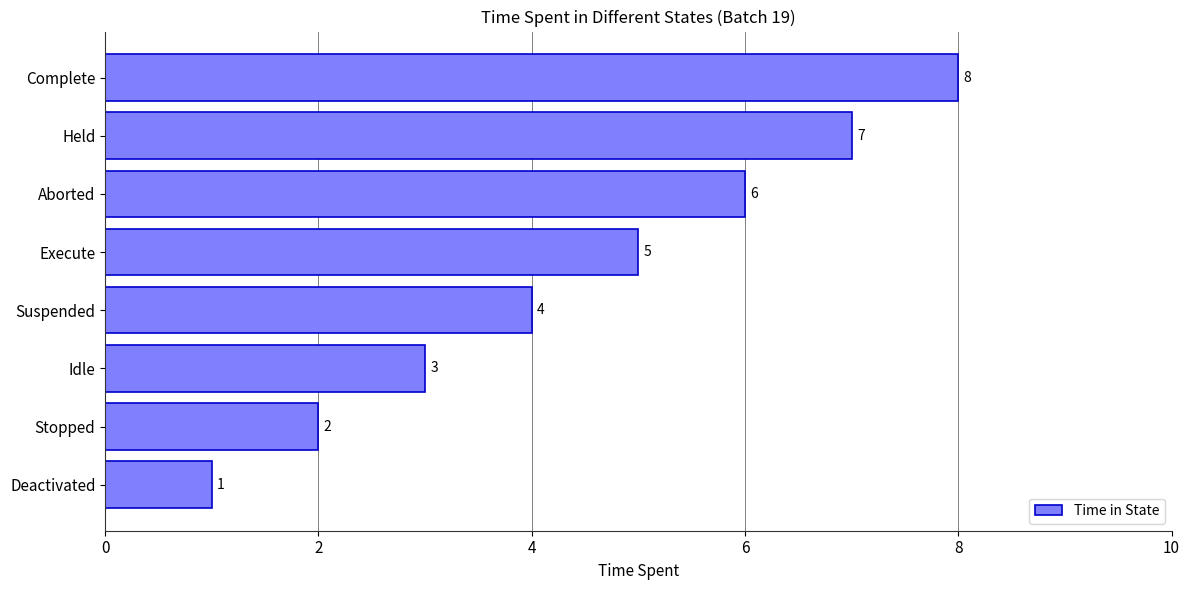

Rank the categories by value from highest to lowest.

Complete, Held, Aborted, Execute, Suspended, Idle, Stopped, Deactivated